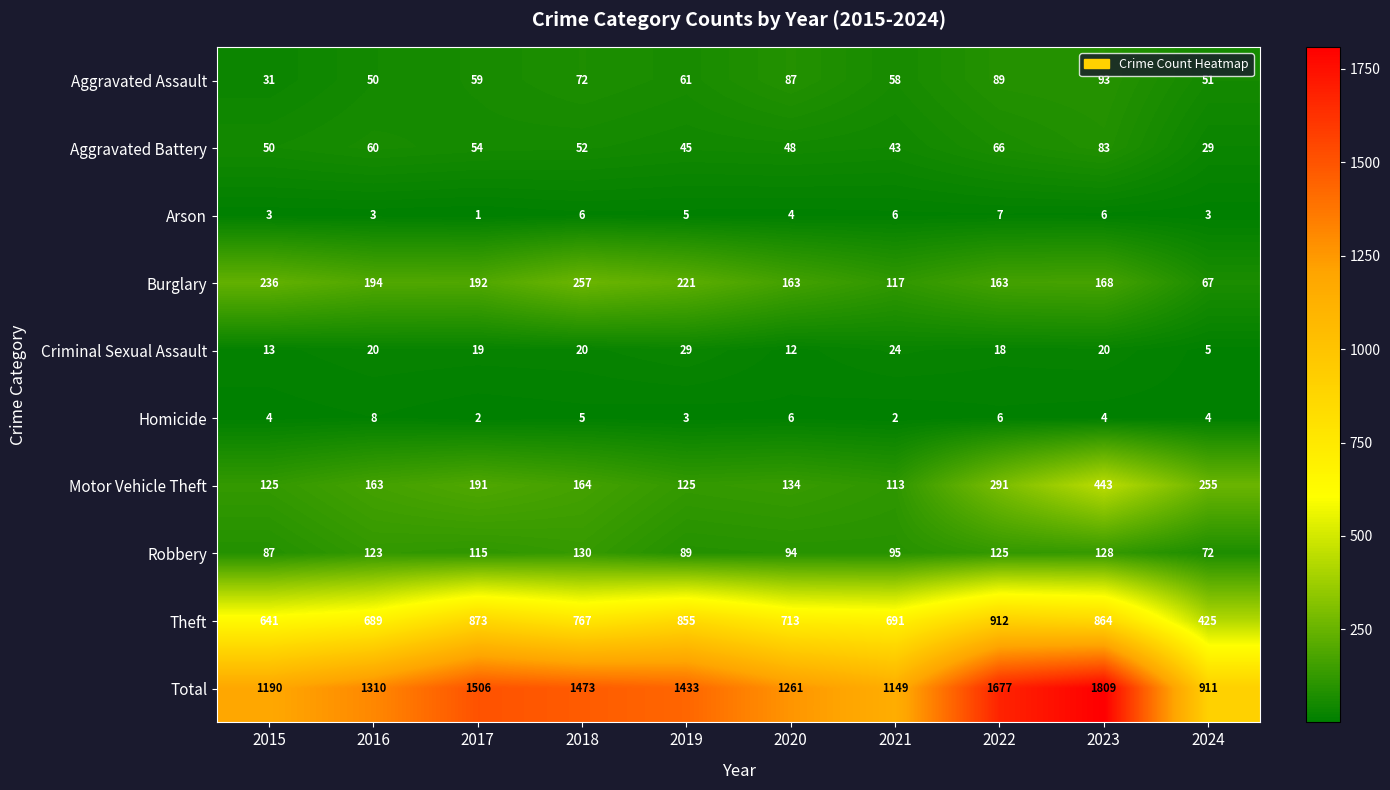

How many categories are shown in the chart?

10